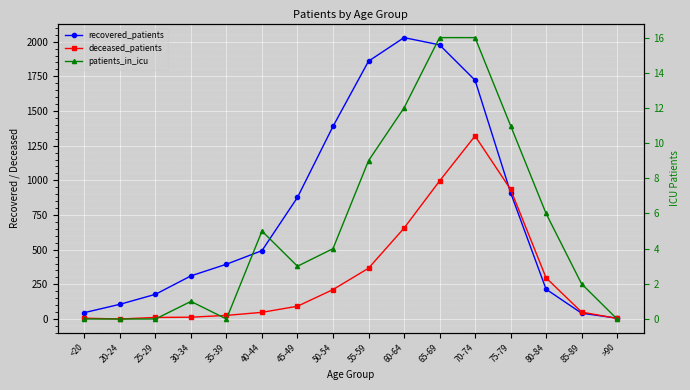

How many lines are shown in the chart?

3